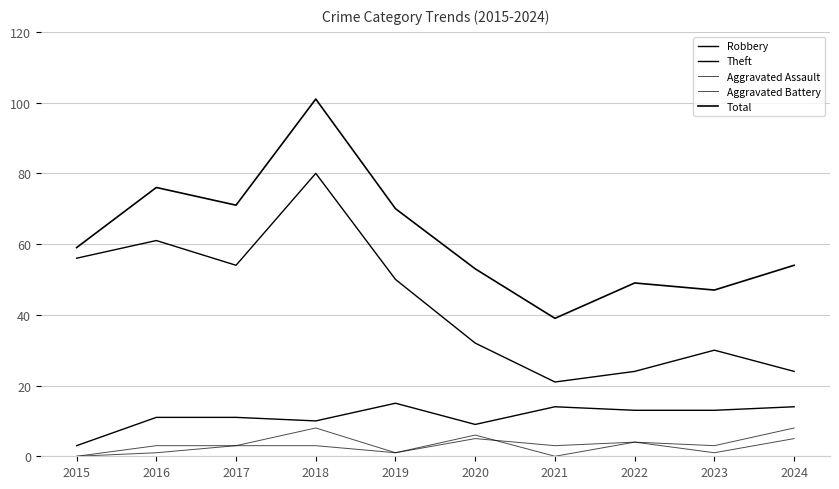

Where does the Theft series first go above 50?

2015